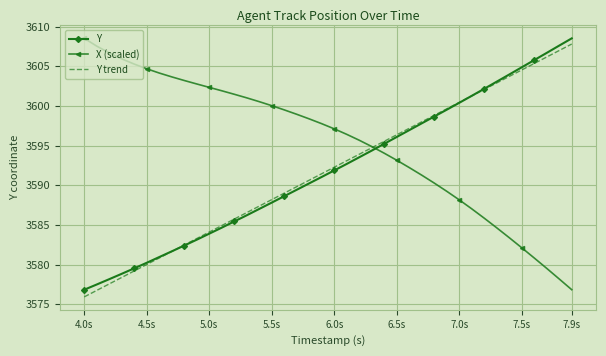

What is the greatest value displayed?

3608.5